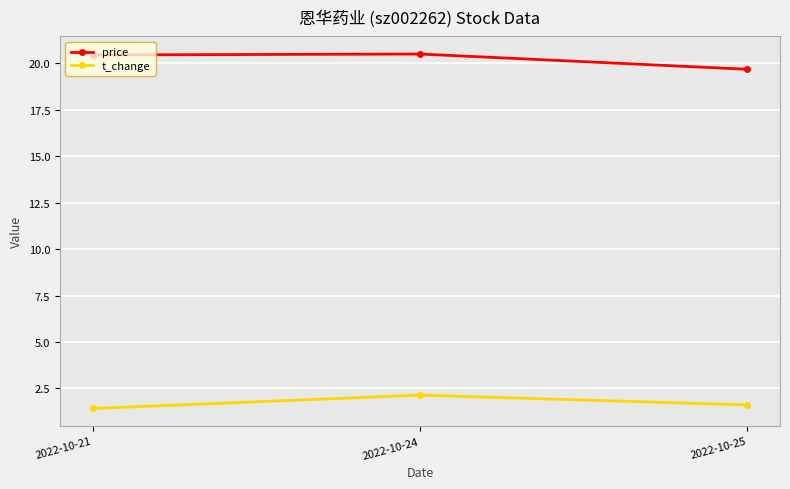

Rank the series by their average value, from lowest to highest.

t_change, price